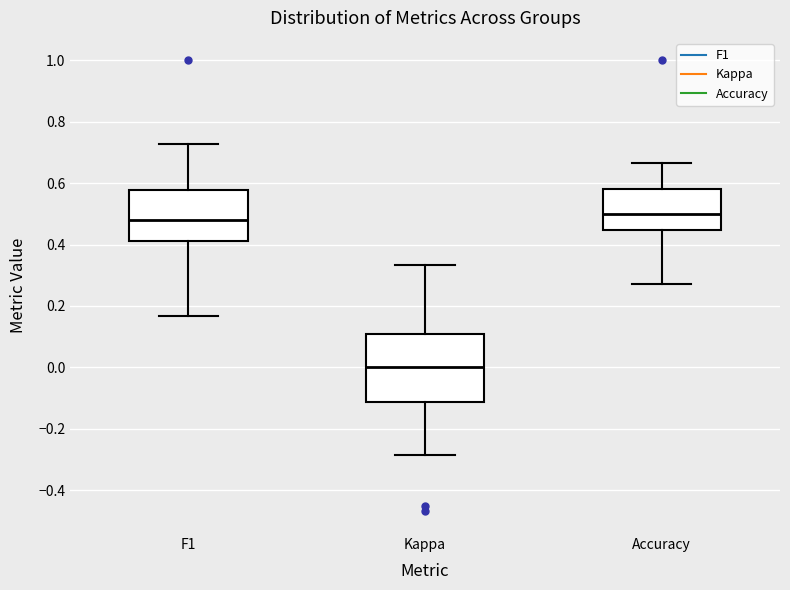

Reading left to right, read every box against the y-axis: the position of its median line, the range the box covers, and the ends of its whiskers. The values are not printed on the chart, so give them approximately, as read against the axis.

F1: median 0.48, box 0.42 to 0.58, whiskers 0.16 to 0.72
Kappa: median 0.00, box -0.12 to 0.10, whiskers -0.28 to 0.34
Accuracy: median 0.50, box 0.44 to 0.58, whiskers 0.28 to 0.66